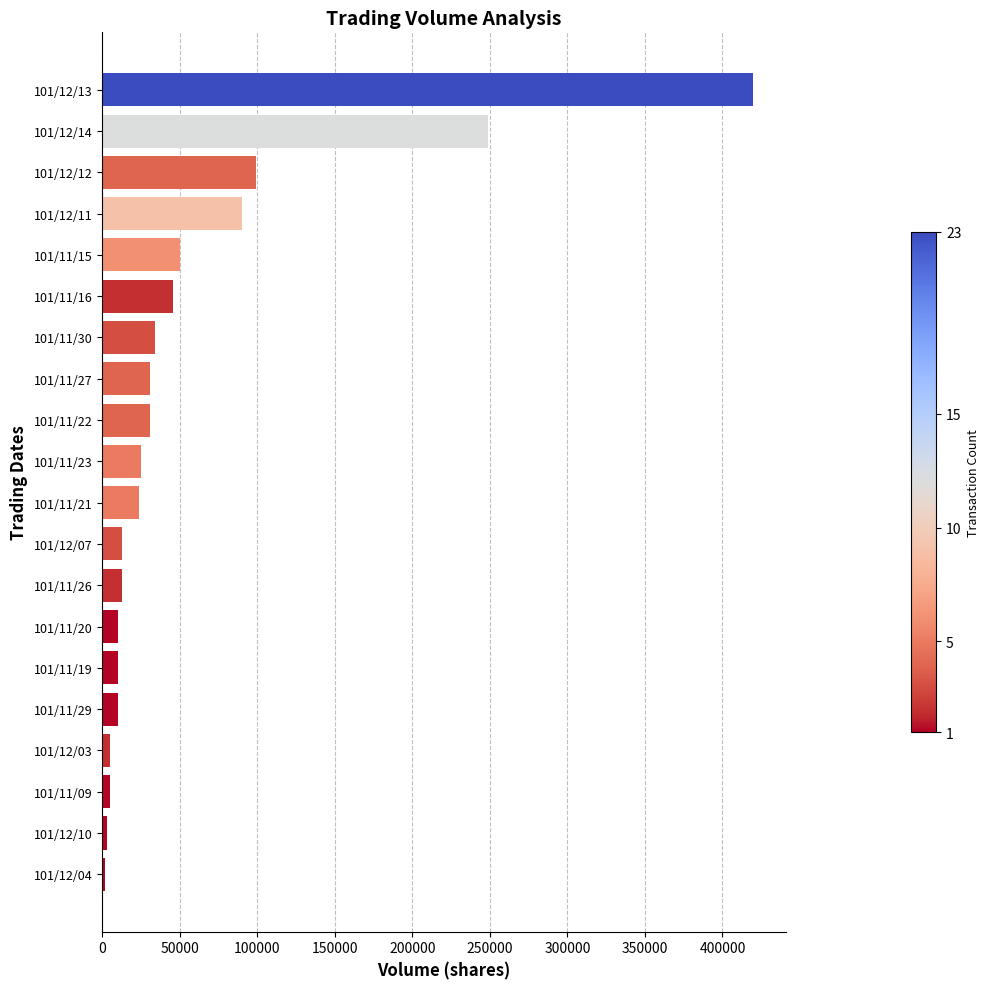

Where is the data nearest to the value 211000?

101/12/14